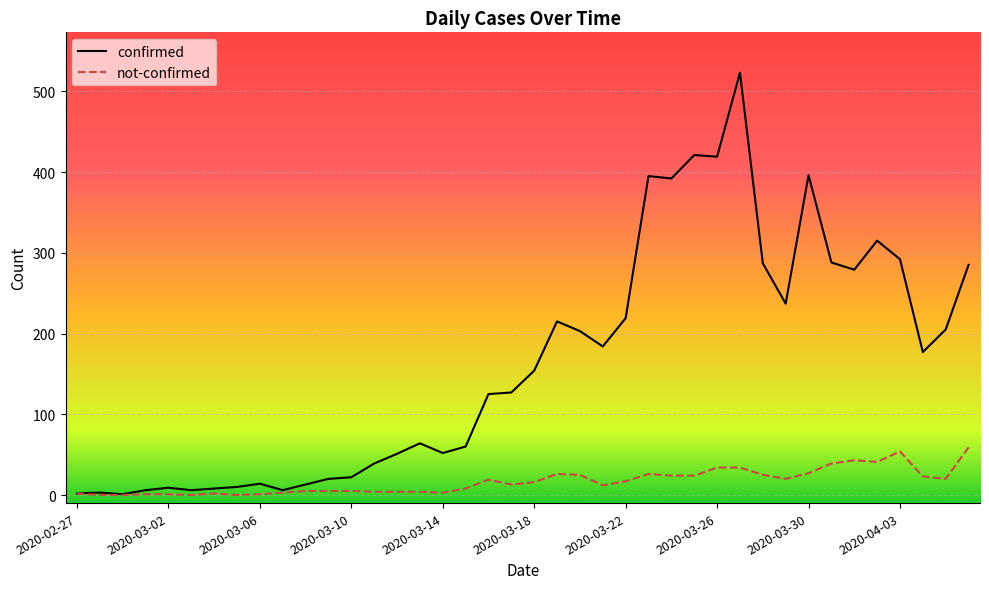

Rank the series by their average value, from highest to lowest.

confirmed, not-confirmed